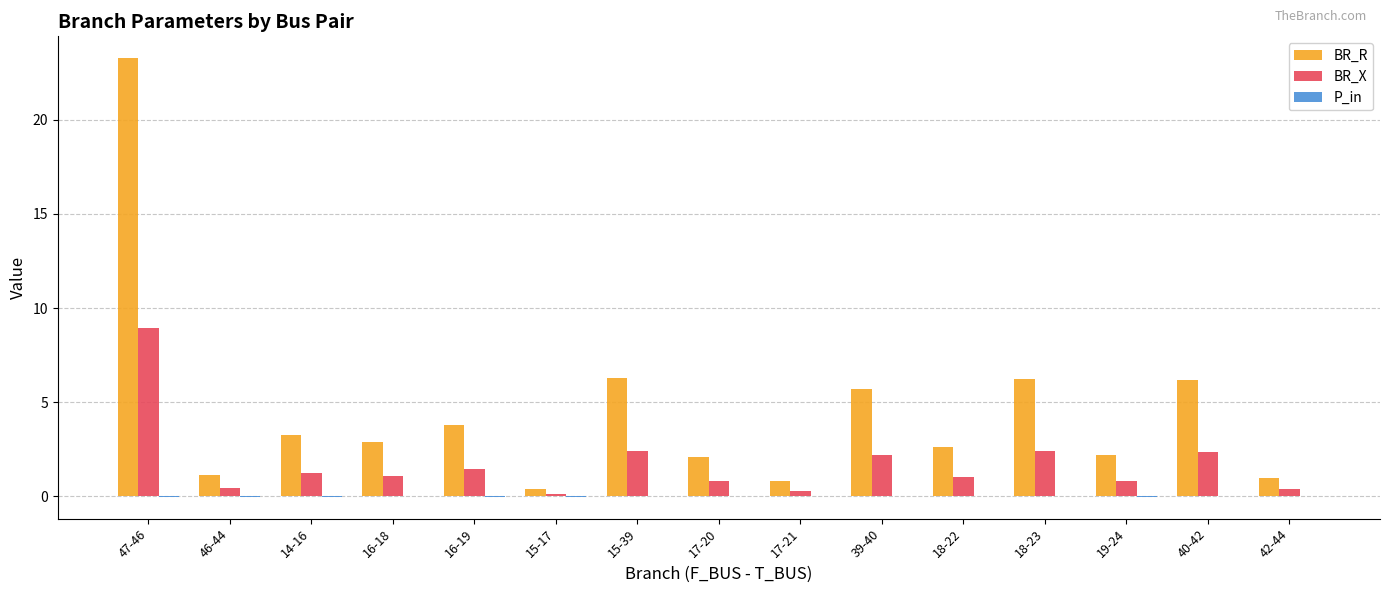

What is the sum of all BR_X values?

26.1